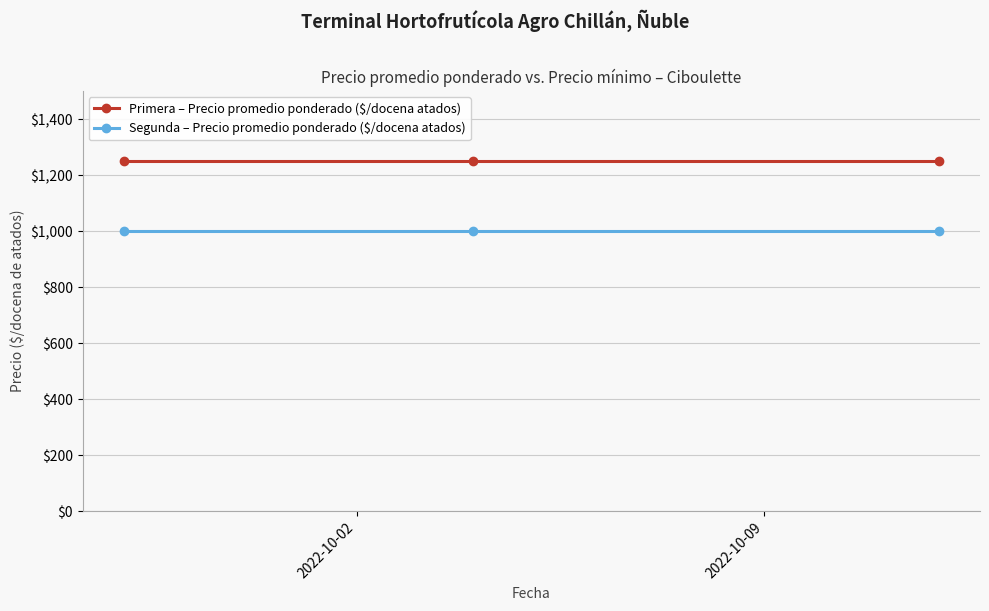

At how many categories does at least one series exceed 1083?

3